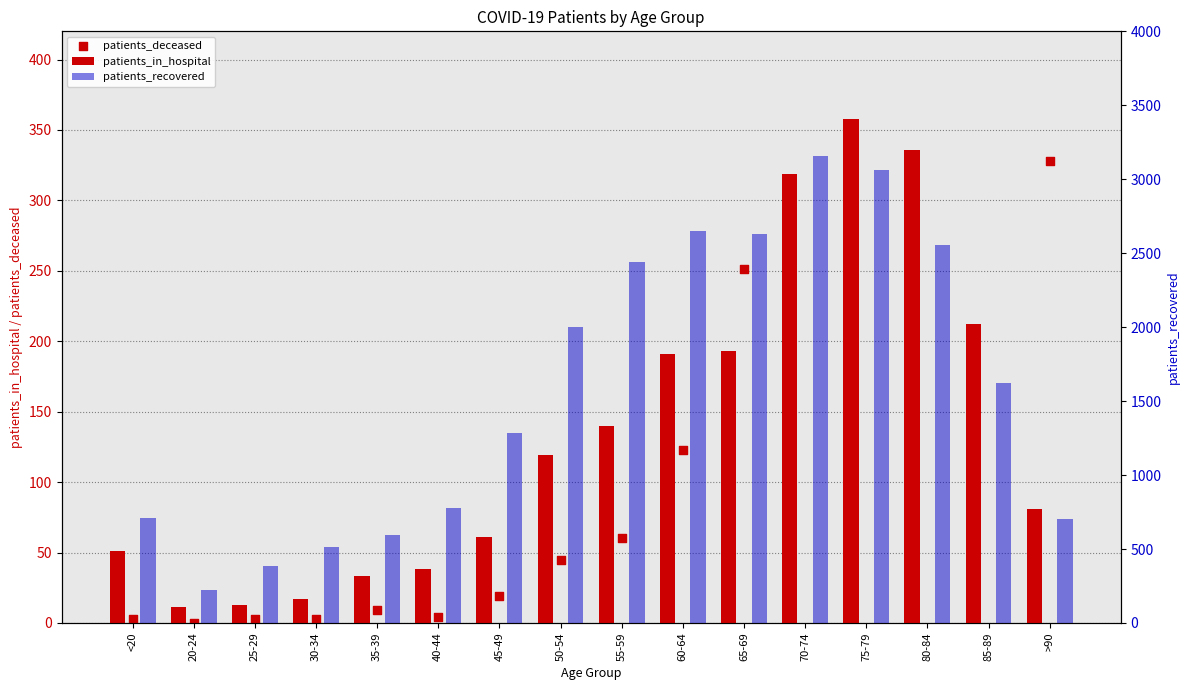

Which series has the largest total across all categories?

patients_recovered